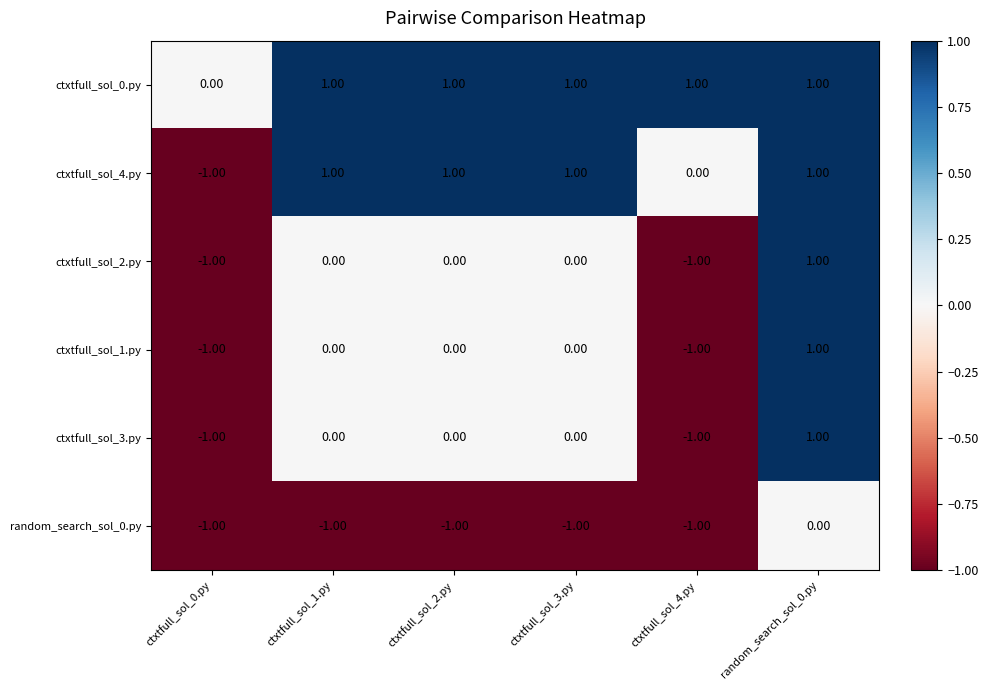

What is the sum of all ctxtfull_sol_0.py values?

5